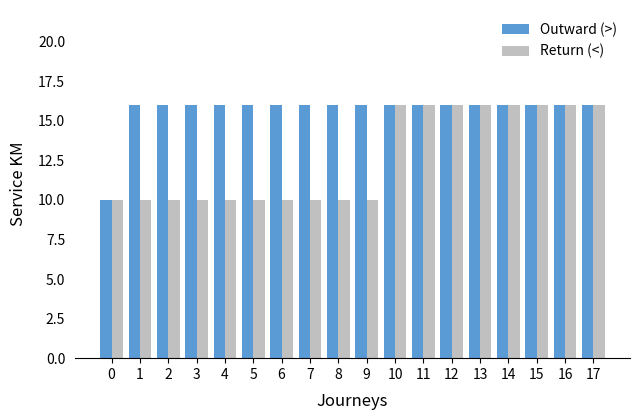

Are the bars grouped side by side (vs. stacked)?

Yes